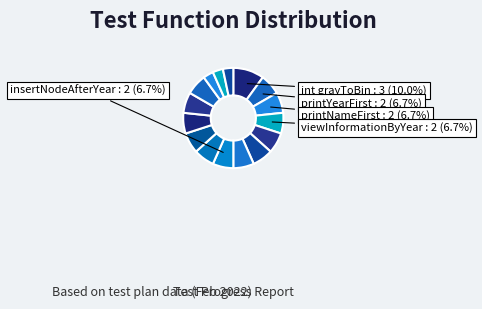

How many slices are in this pie chart?

16